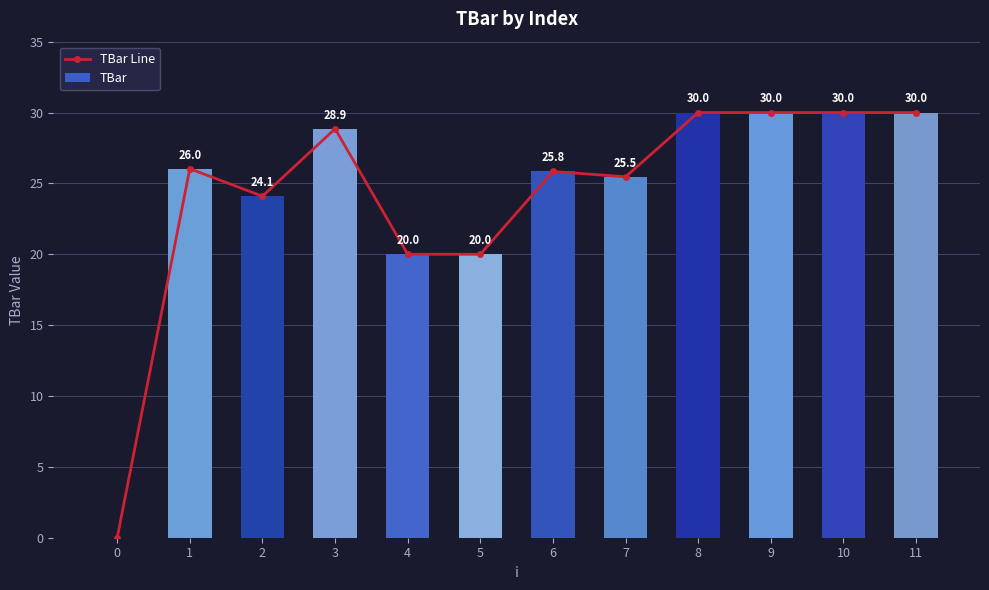

What is the difference between the maximum and second lowest values in the TBar series?

10.0